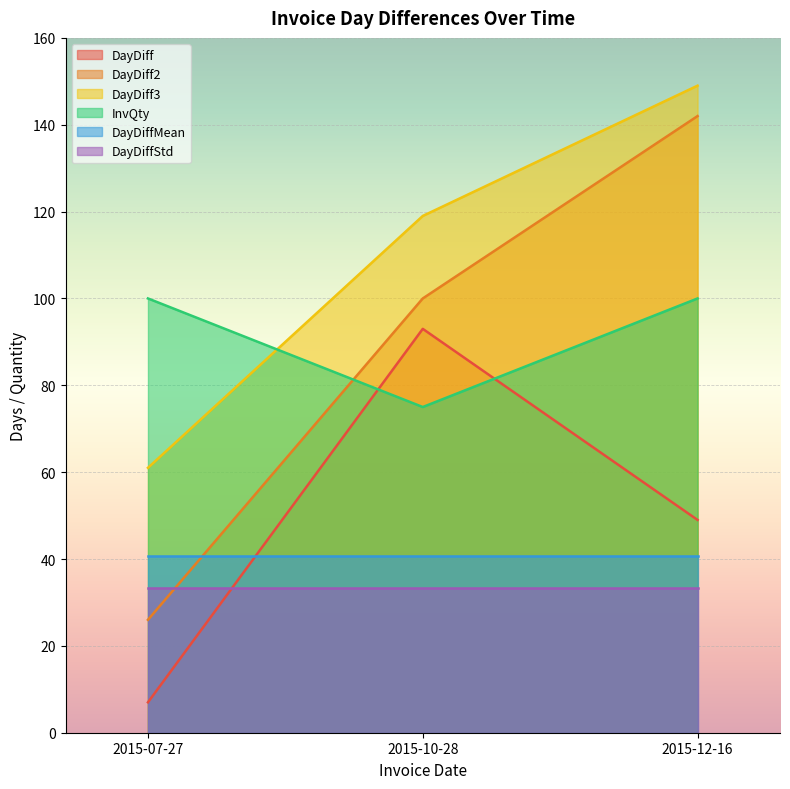

At 2015-07-27, list the series in order from largest to smallest.

InvQty, DayDiff3, DayDiffMean, DayDiffStd, DayDiff2, DayDiff